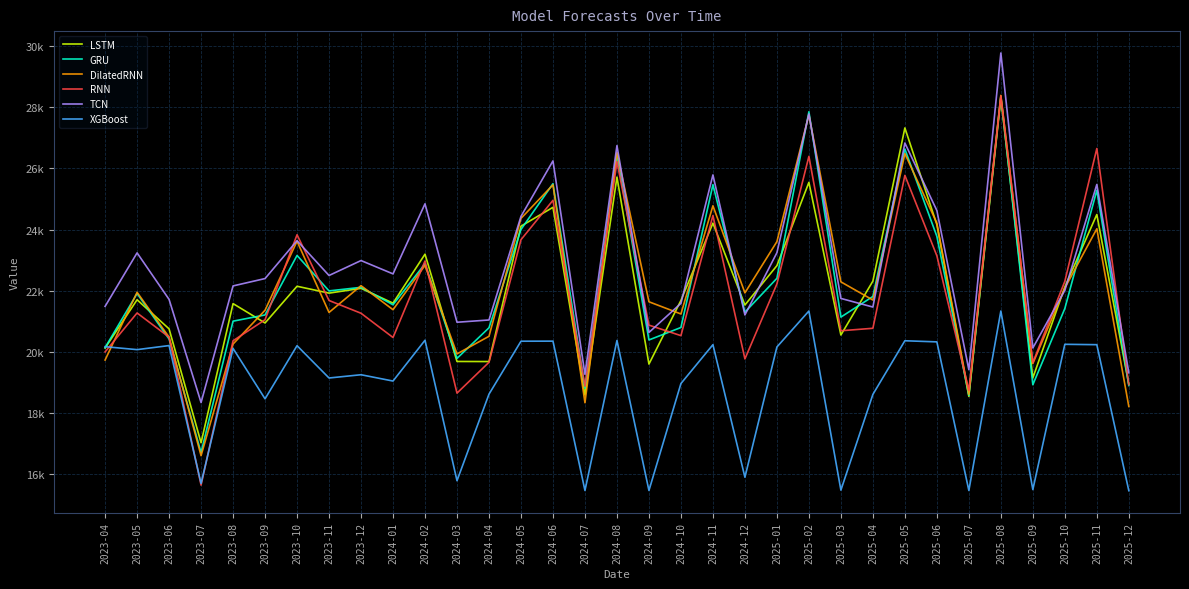

What are all the series names shown in the legend?

LSTM, GRU, DilatedRNN, RNN, TCN, XGBoost